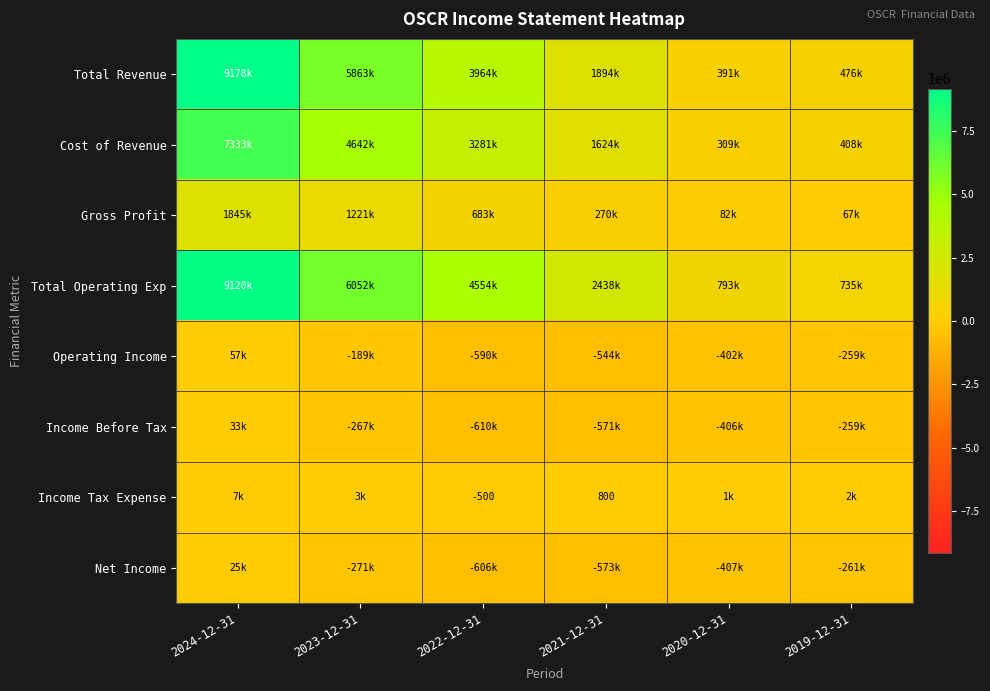

What is the greatest value displayed?

9177600